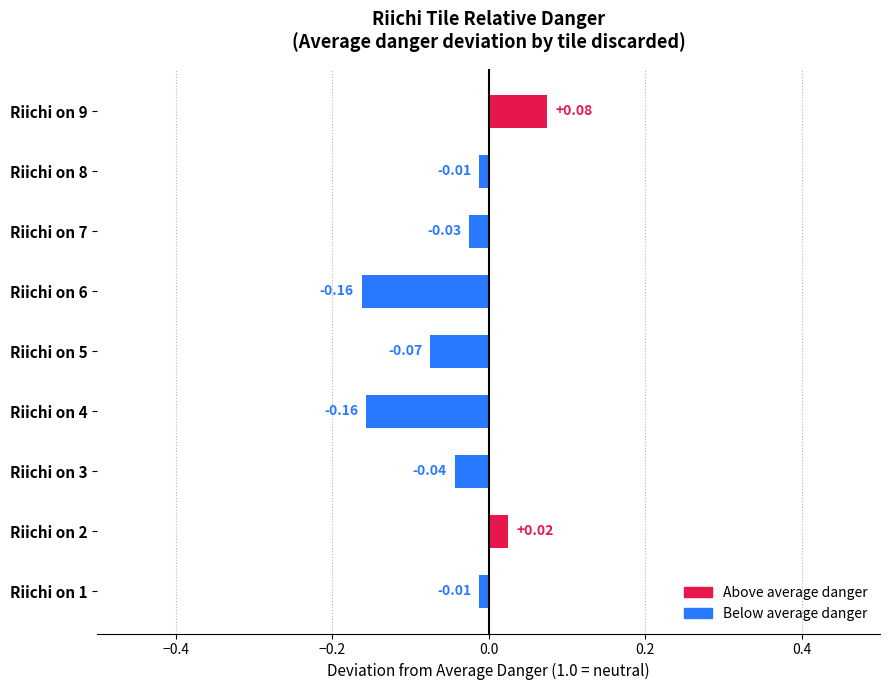

What is the sum of all values?

-0.4